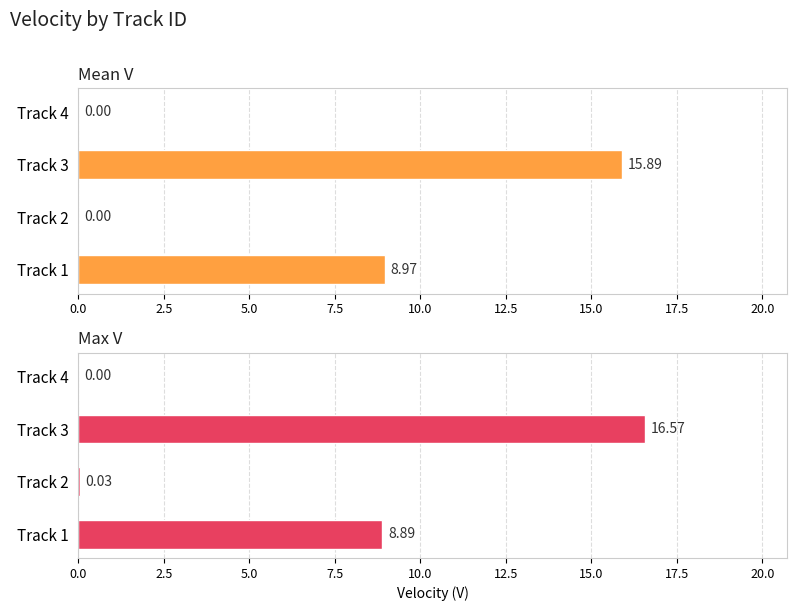

What is the value of the Mean V bar at the 3rd from the left?

15.9